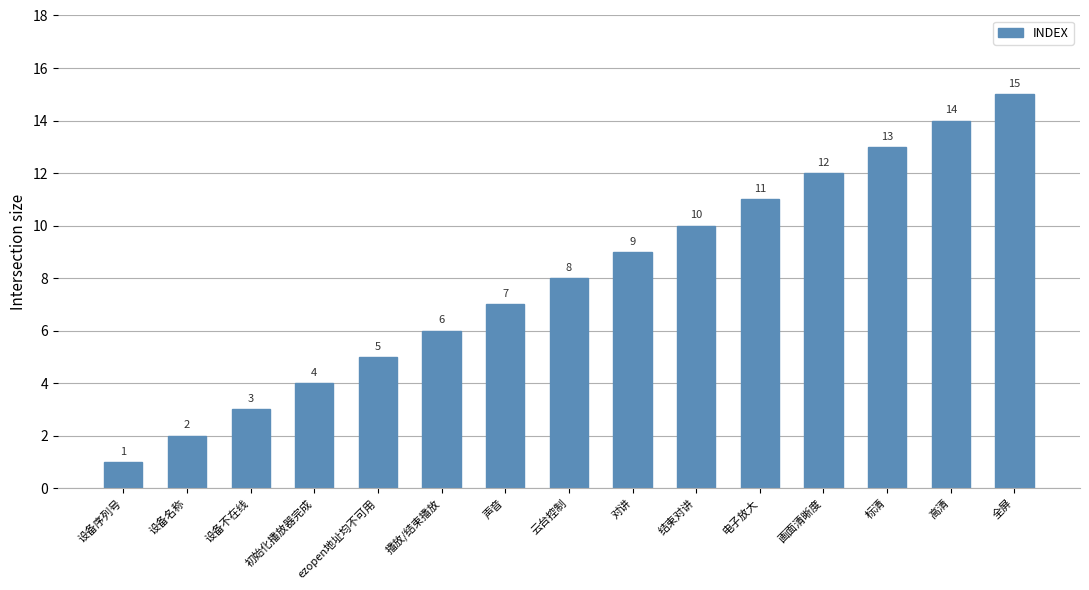

What is the average value?

8